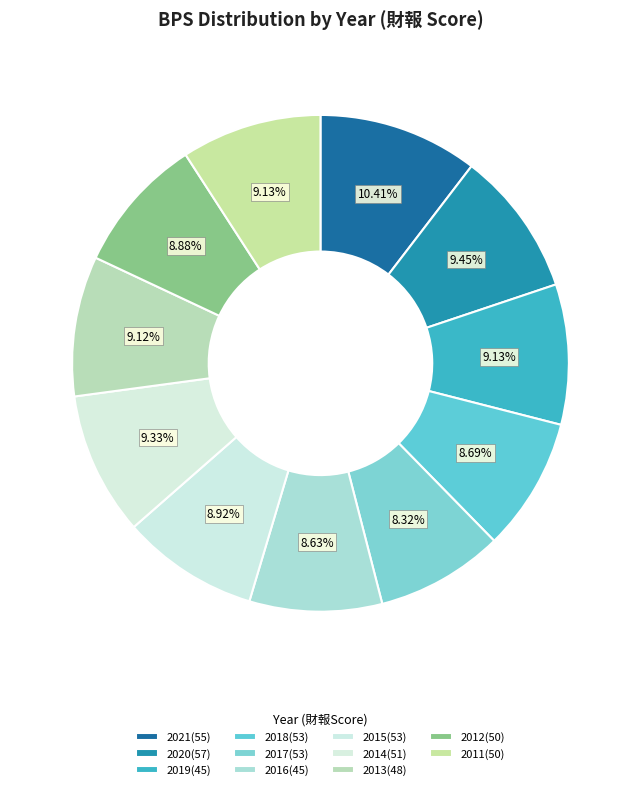

Count the number of slices in the pie.

11